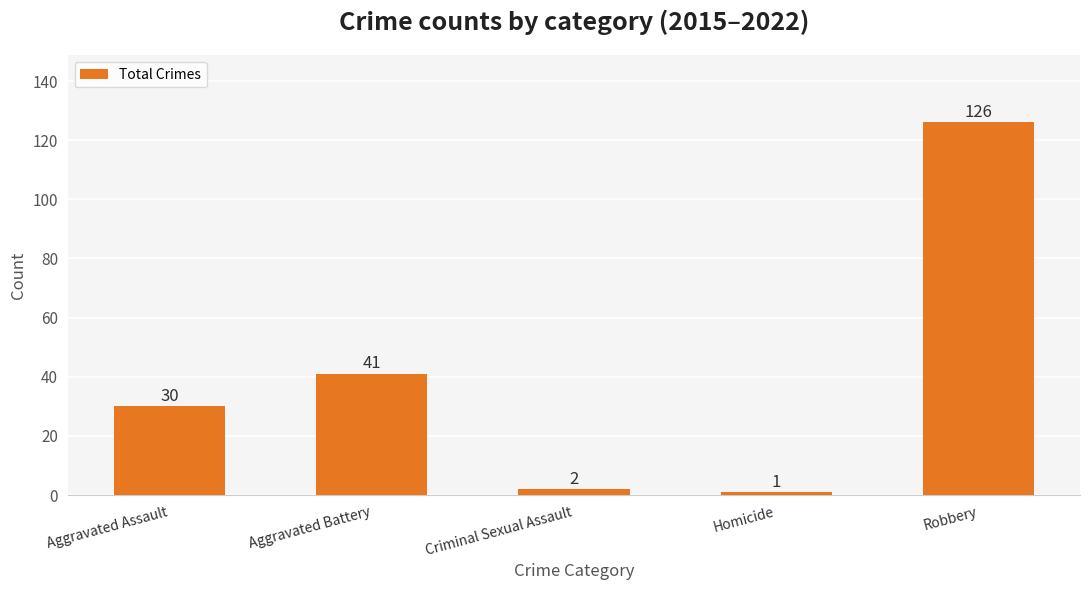

Which category has the highest value across all series?

Robbery